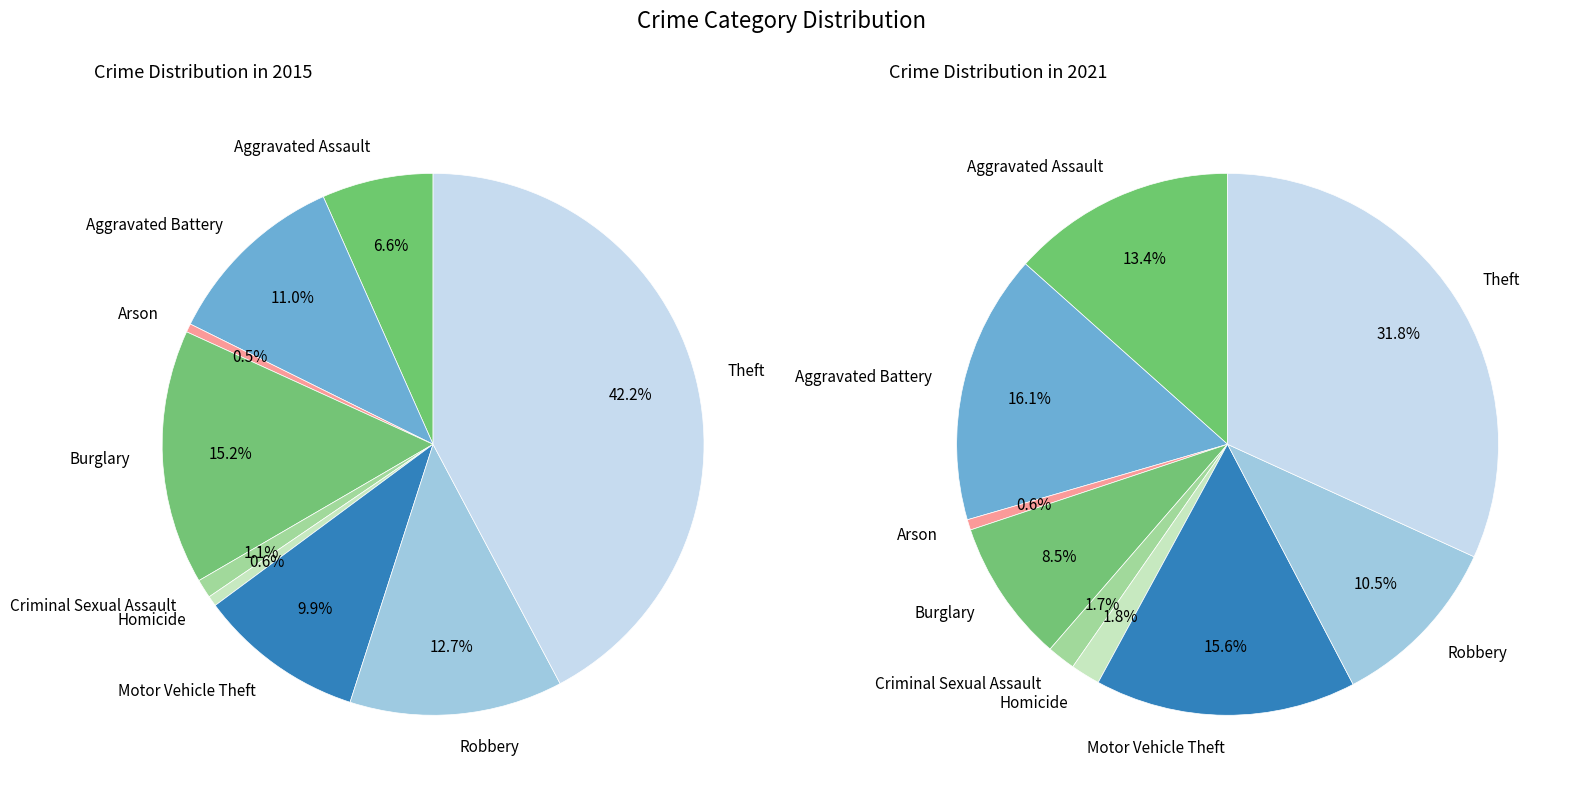

What percentage is the Robbery slice, to the nearest percent?

13%